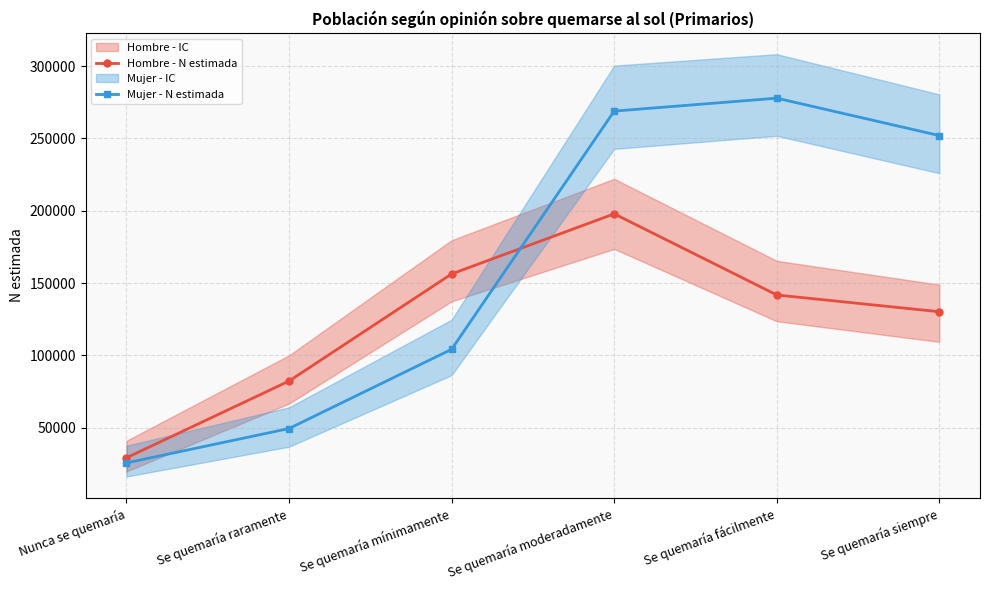

Is this an area chart (filled region under the line)?

No